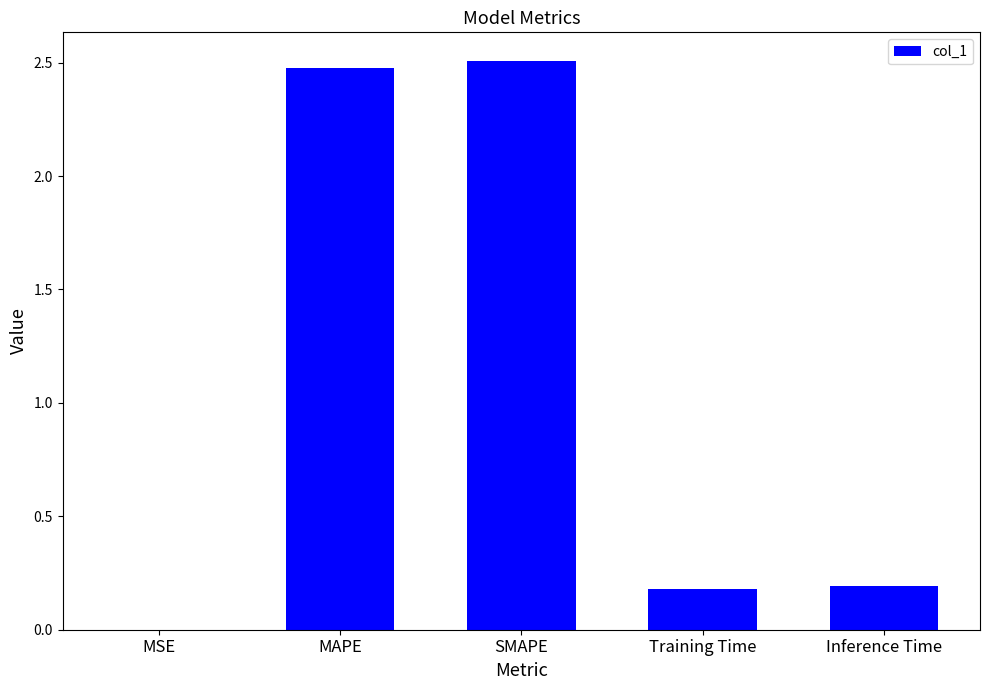

What is the greatest value displayed?

2.5